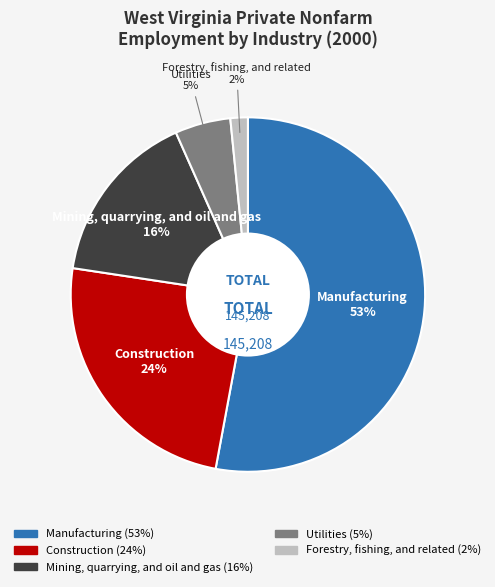

To the nearest percent, what is the difference between the largest and smallest slice percentages?

51%